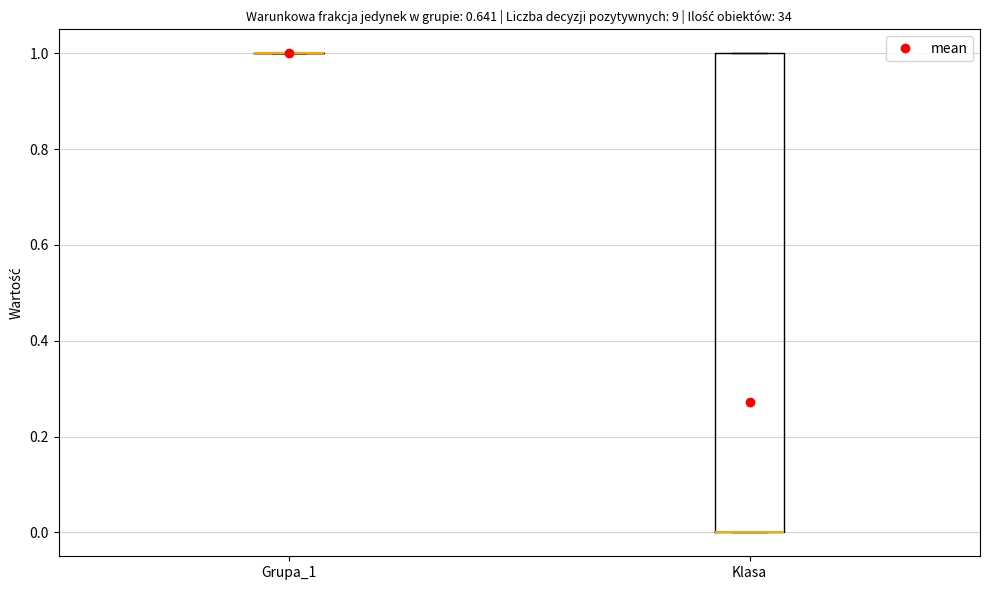

Comparing the boxes themselves (not the whiskers), which one is the tallest?

Klasa